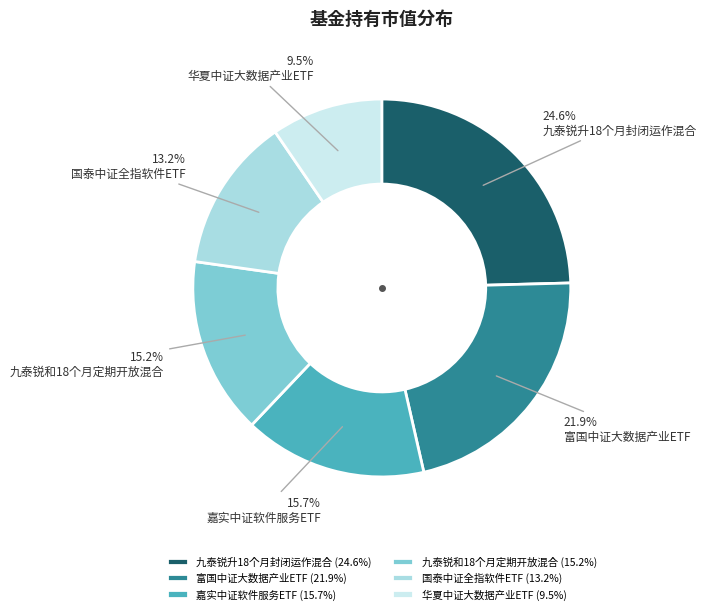

Is it true that 九泰锐升18个月封闭运作混合 is 25% of the pie?

True